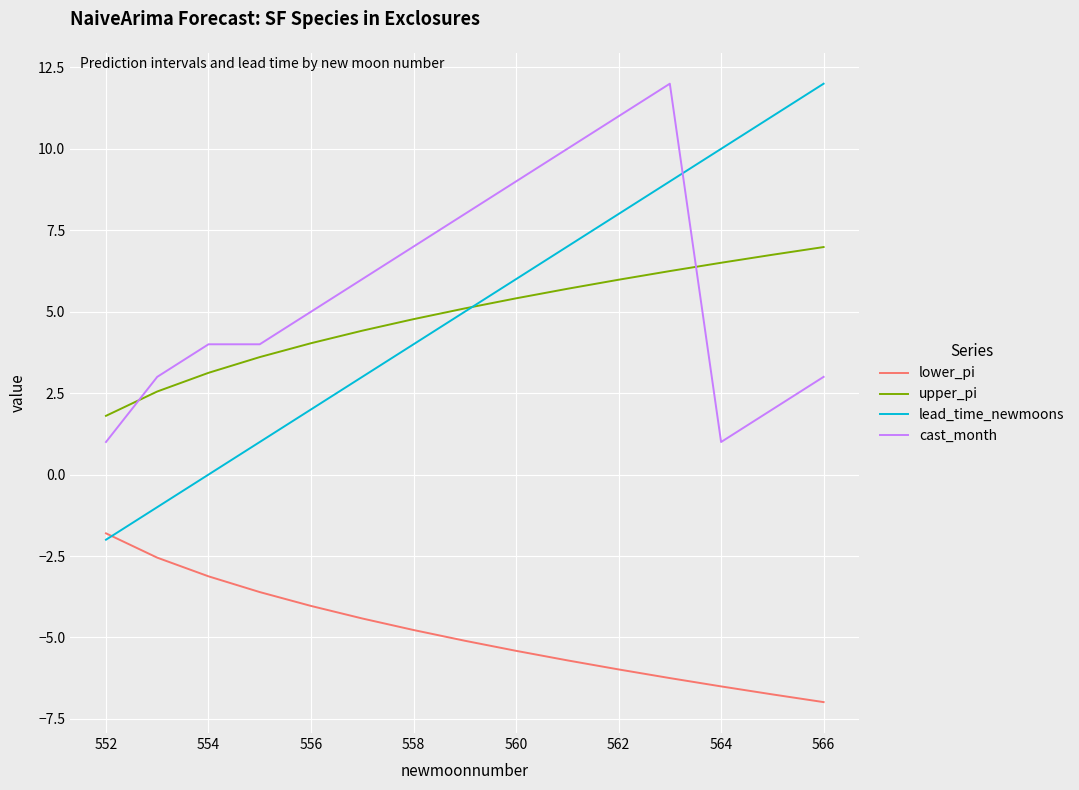

True or false: cast_month and lead_time_newmoons cross at least once.

True